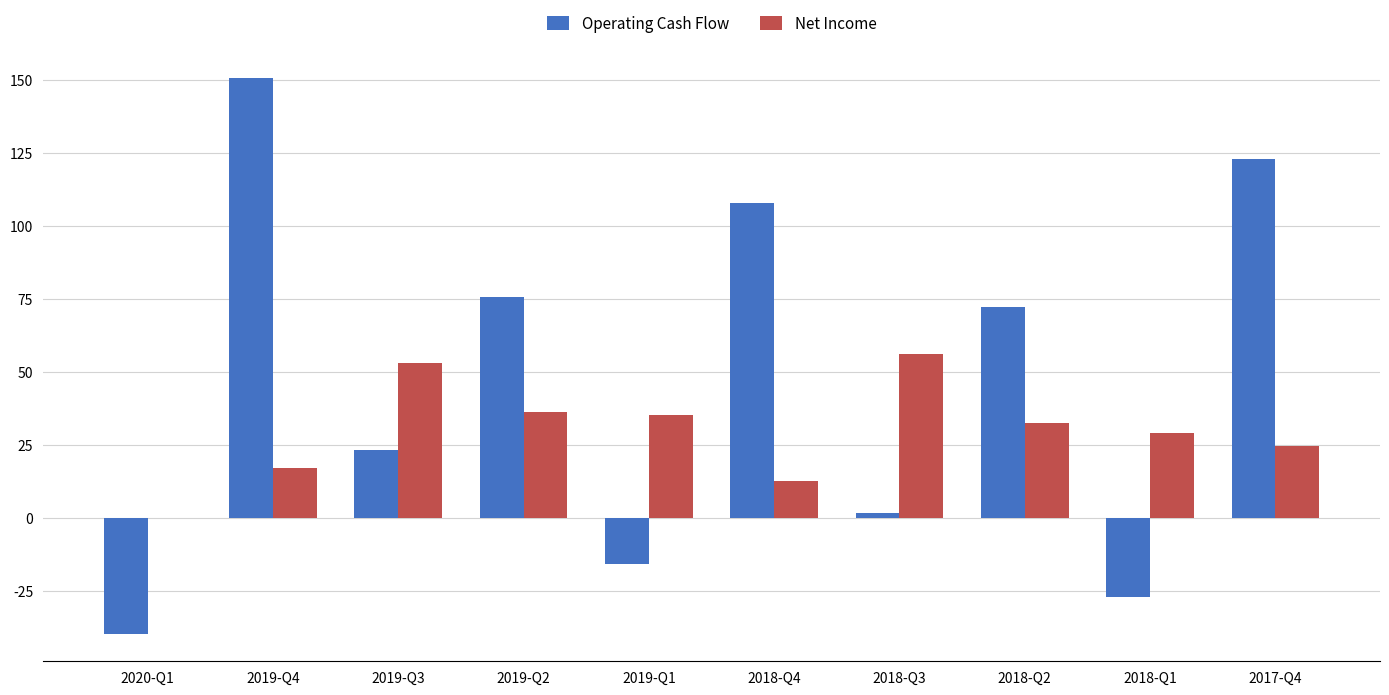

Which series has the largest total across all categories?

Operating Cash Flow